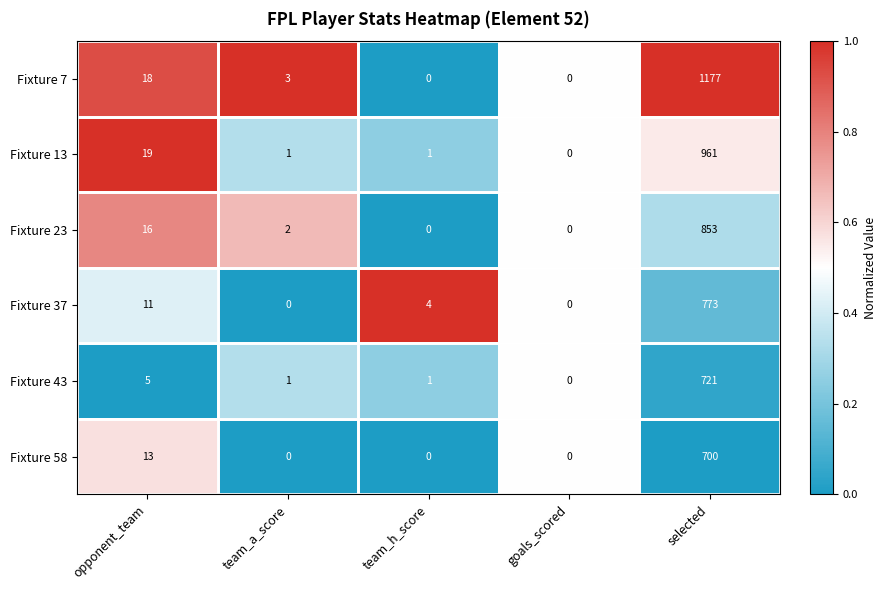

List the series in order of their peak value, lowest first.

Fixture 58, Fixture 43, Fixture 37, Fixture 23, Fixture 13, Fixture 7